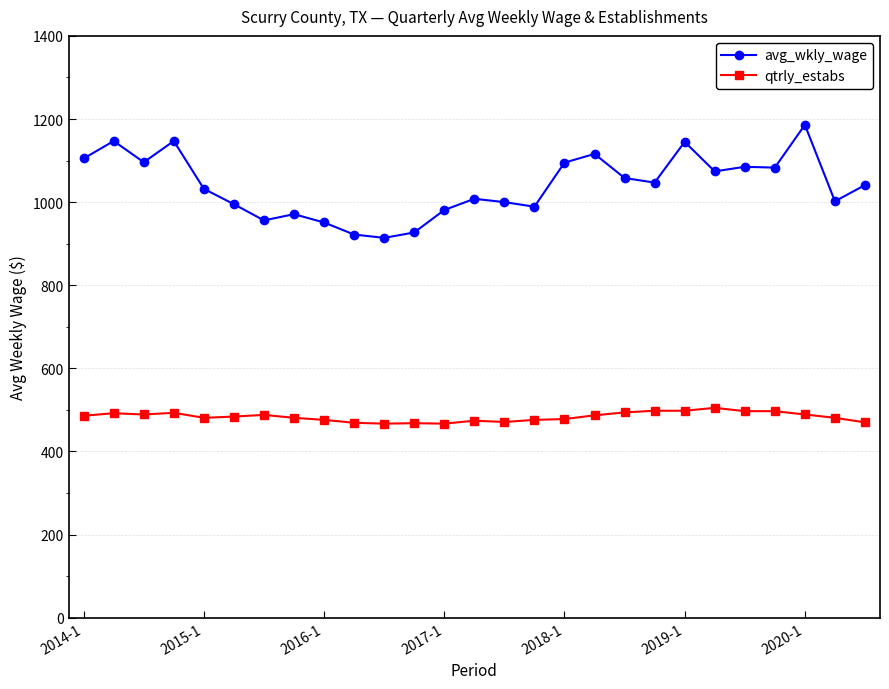

Rank the series by their maximum value, from highest to lowest.

avg_wkly_wage, qtrly_estabs